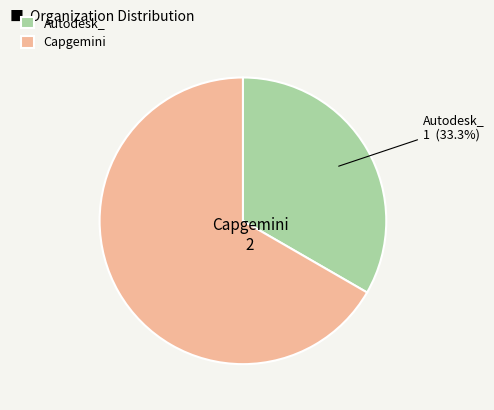

To the nearest percent, what portion does Autodesk_ represent?

33%